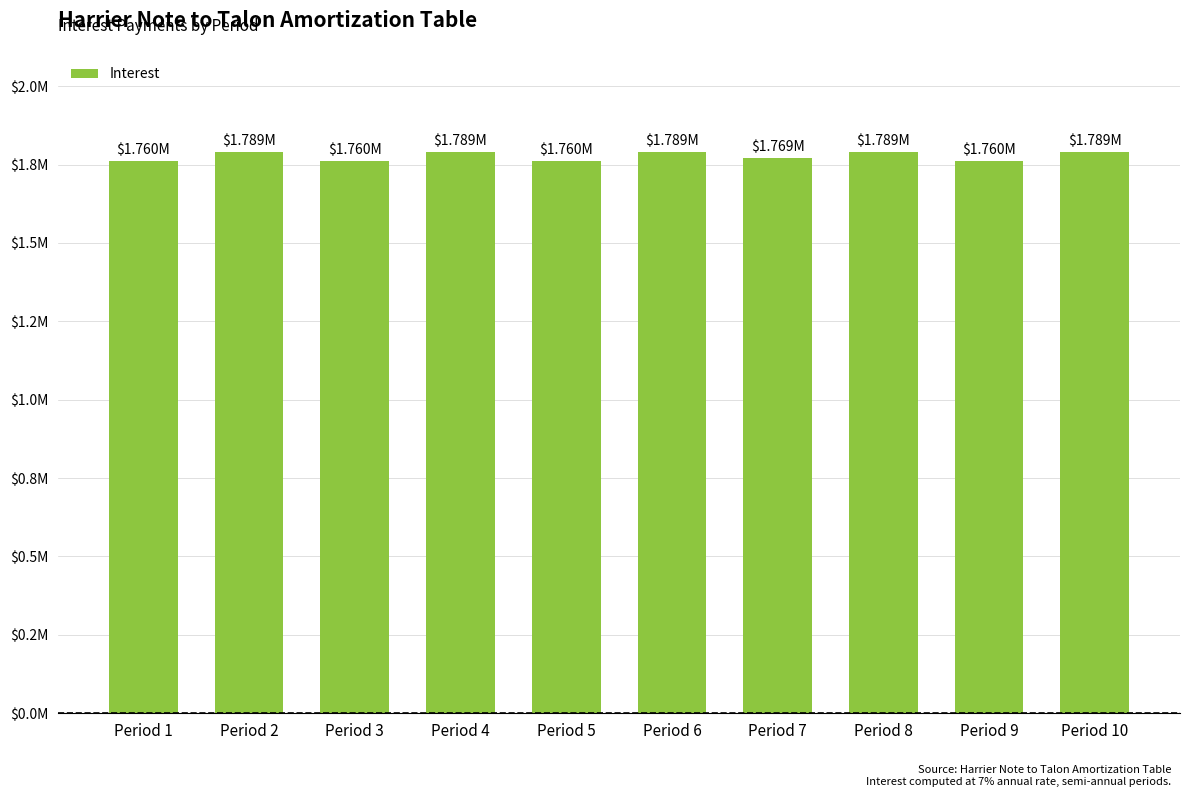

Does the chart contain any negative values?

No